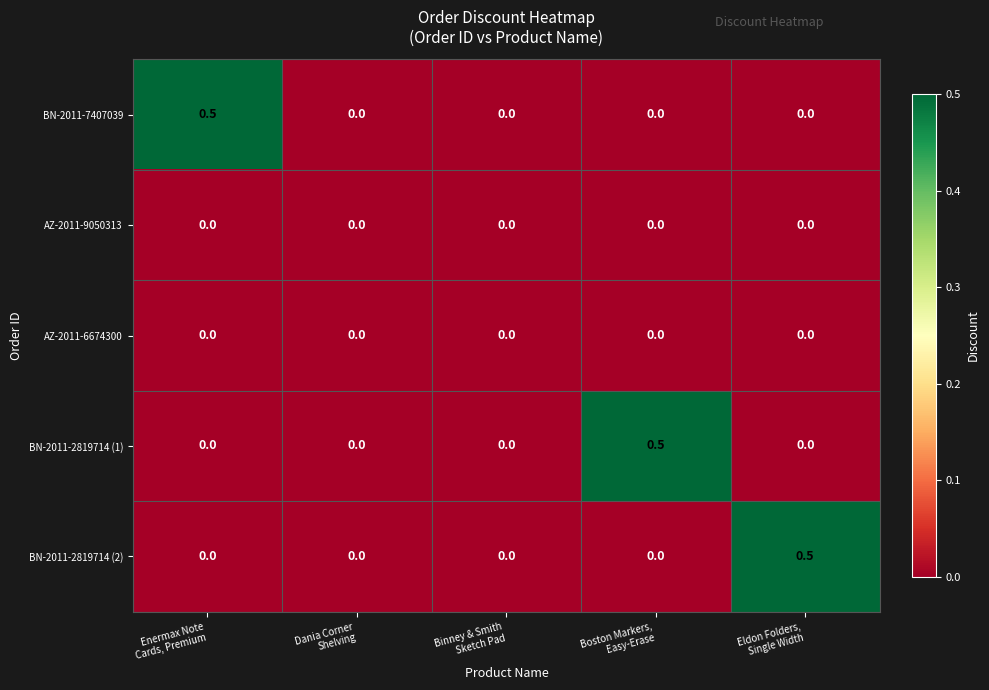

Reading left to right, transcribe all the data shown in this chart.

BN-2011-7407039: 0.5	0.0	0.0	0.0	0.0
AZ-2011-9050313: 0.0	0.0	0.0	0.0	0.0
AZ-2011-6674300: 0.0	0.0	0.0	0.0	0.0
BN-2011-2819714 (1): 0.0	0.0	0.0	0.5	0.0
BN-2011-2819714 (2): 0.0	0.0	0.0	0.0	0.5